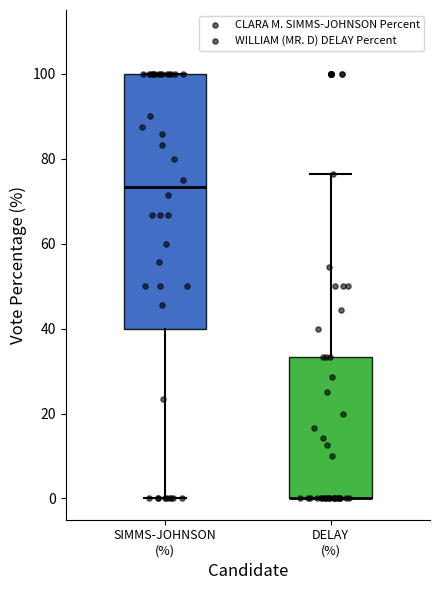

Reading left to right, read every box against the y-axis: the position of its median line, the range the box covers, and the ends of its whiskers. The values are not printed on the chart, so give them approximately, as read against the axis.

SIMMS-JOHNSON (%): median 74, box 40 to 100, whiskers 0 to 100
DELAY (%): median 0 (drawn on the box's lower edge), box 0 to 34, whiskers 0 to 76